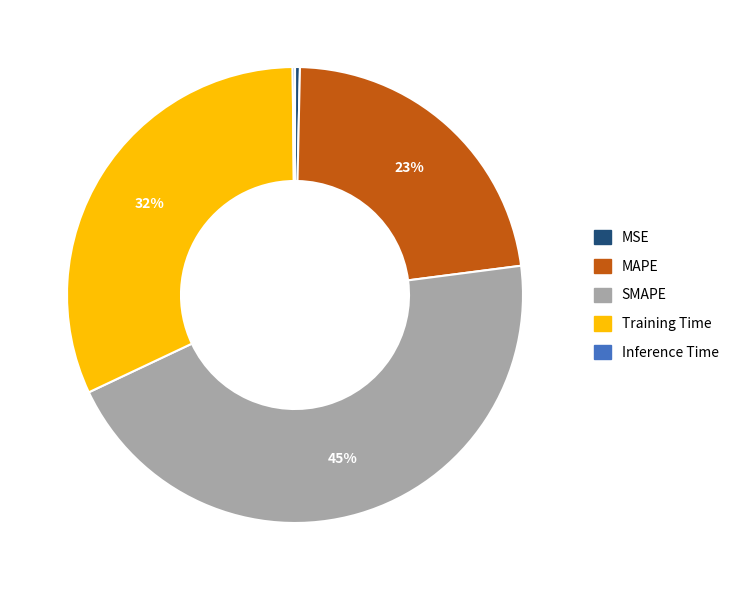

Is there any slice that represents more than half of the pie?

No